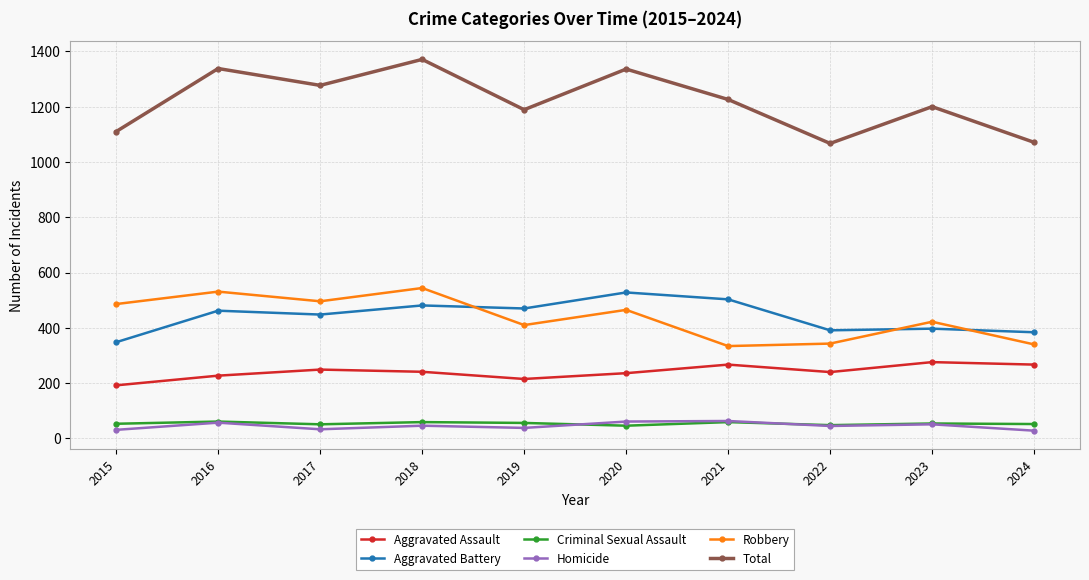

Between 2019 and 2022, which series saw the biggest shift?

Total